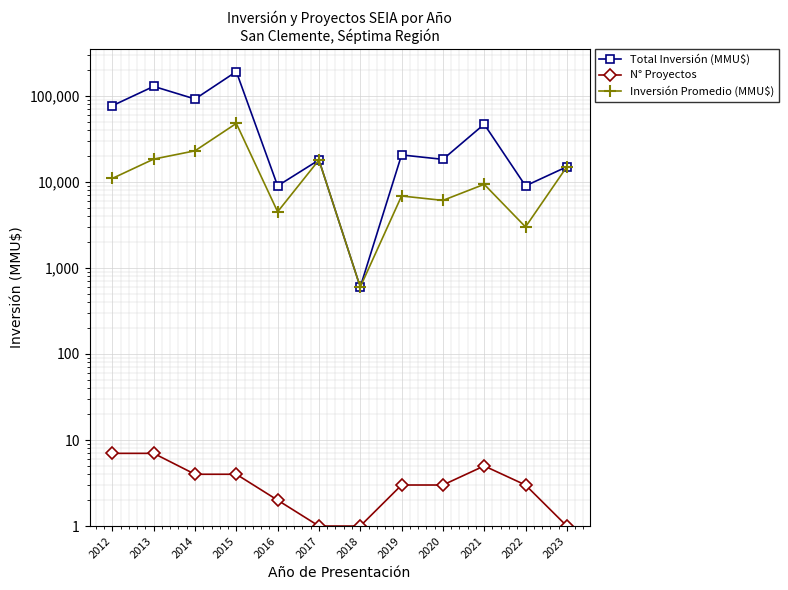

True or false: Total Inversión (MMU$) has more than 0 interior local peaks.

True